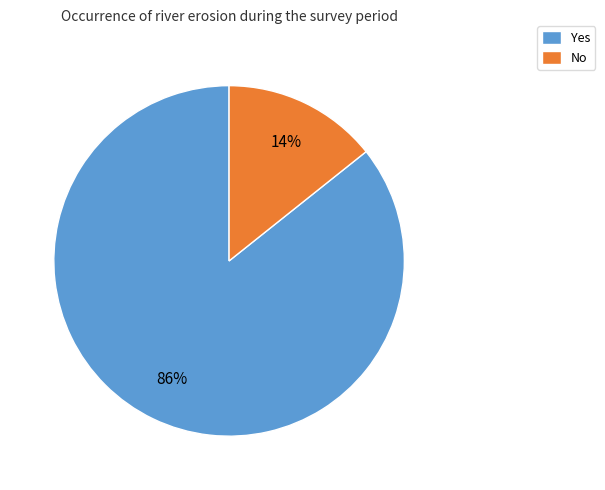

Which category has the smallest portion of the pie?

No